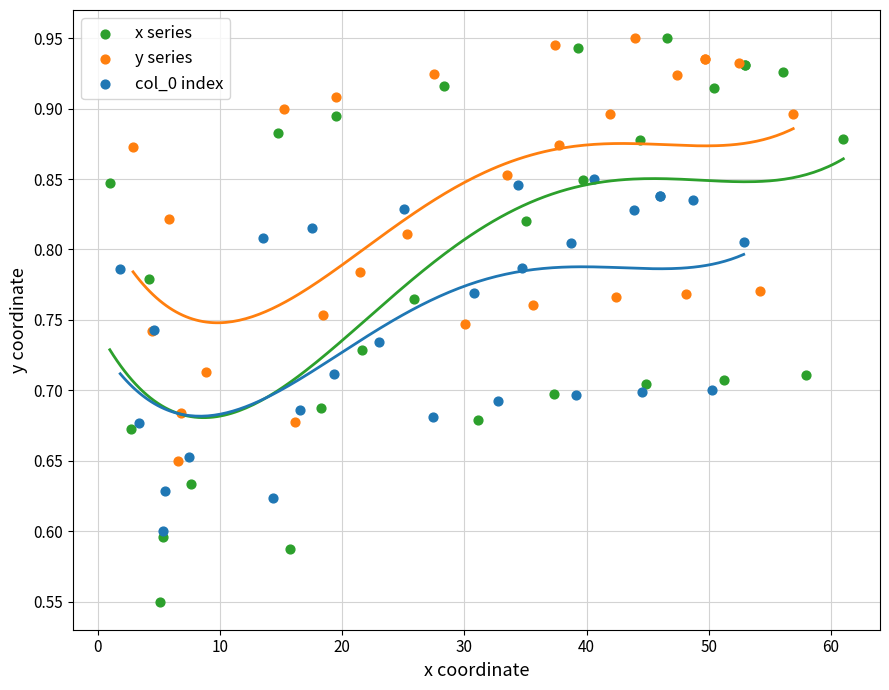

Which series reaches the minimum Y coordinate?

x series